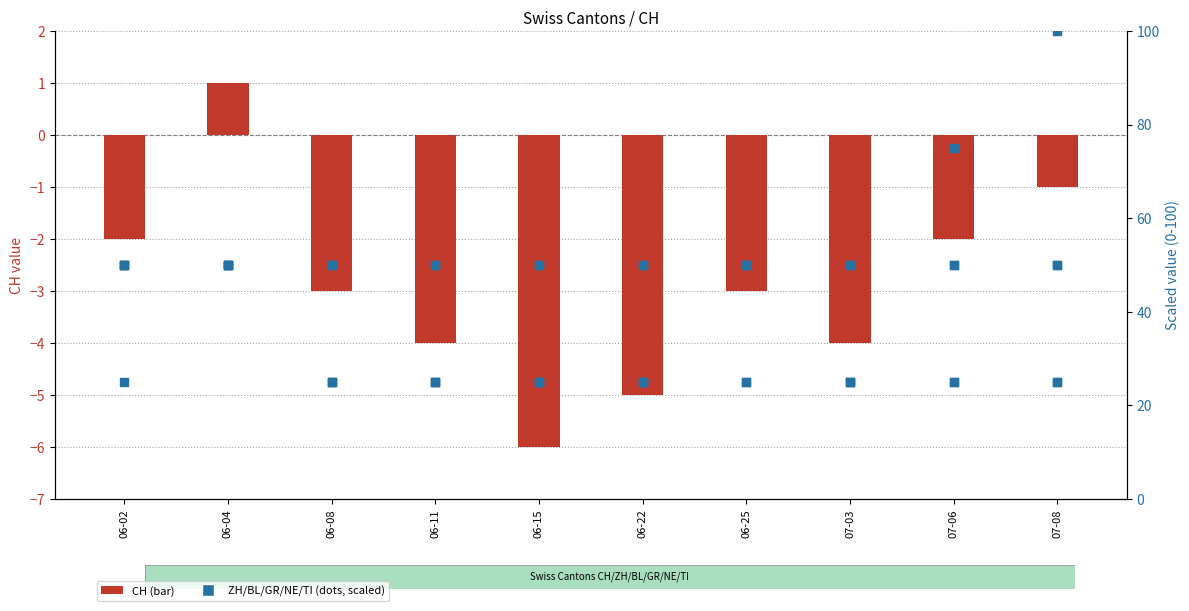

Is the value of CH at 06-04 greater than the value of BL at 06-02?

No